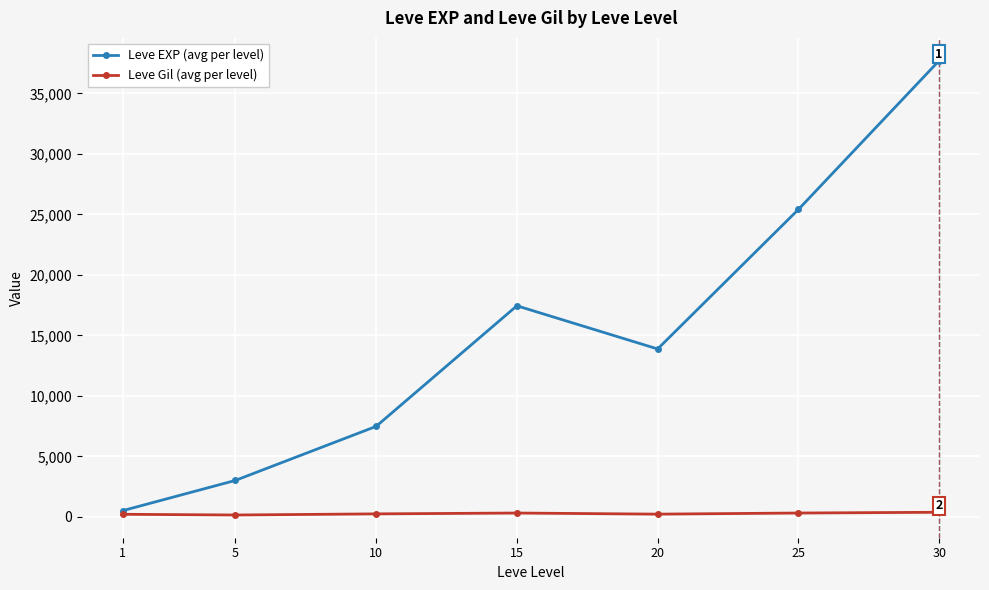

Rank the series by their average value, from highest to lowest.

Leve EXP (avg per level), Leve Gil (avg per level)